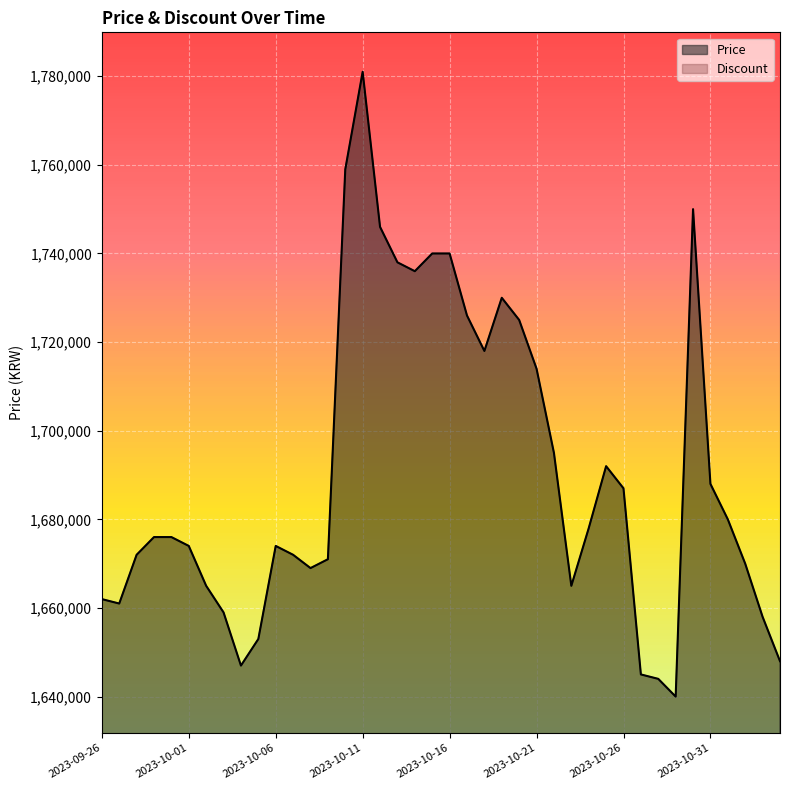

The value of Price at 2023-10-26 is 456836. True or false?

False